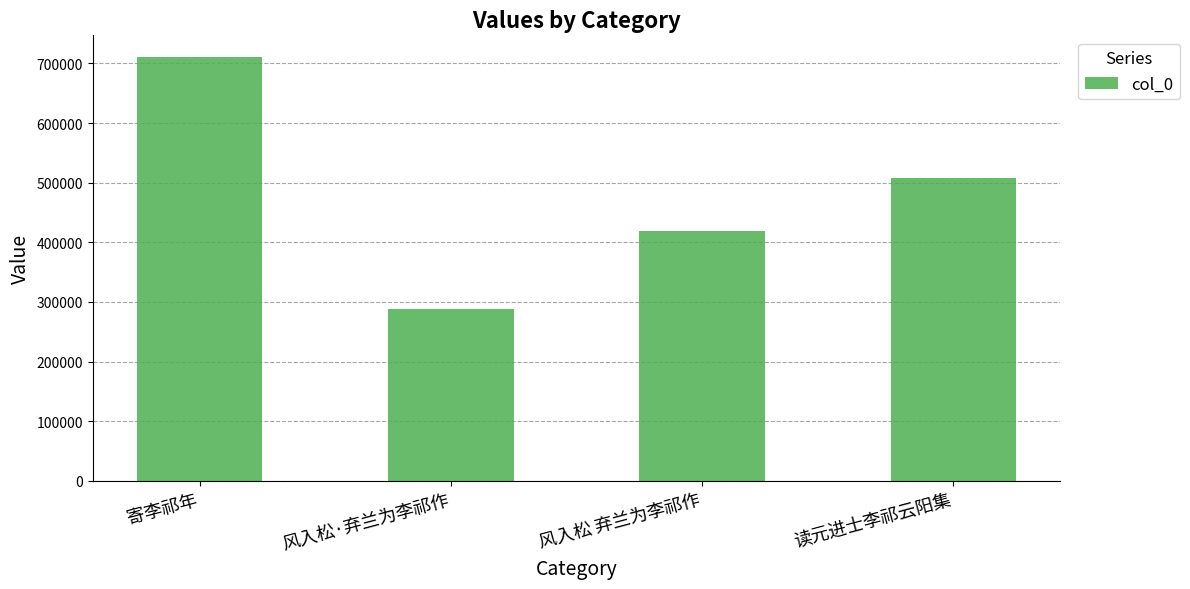

What is the difference between the maximum and second lowest values?

292333